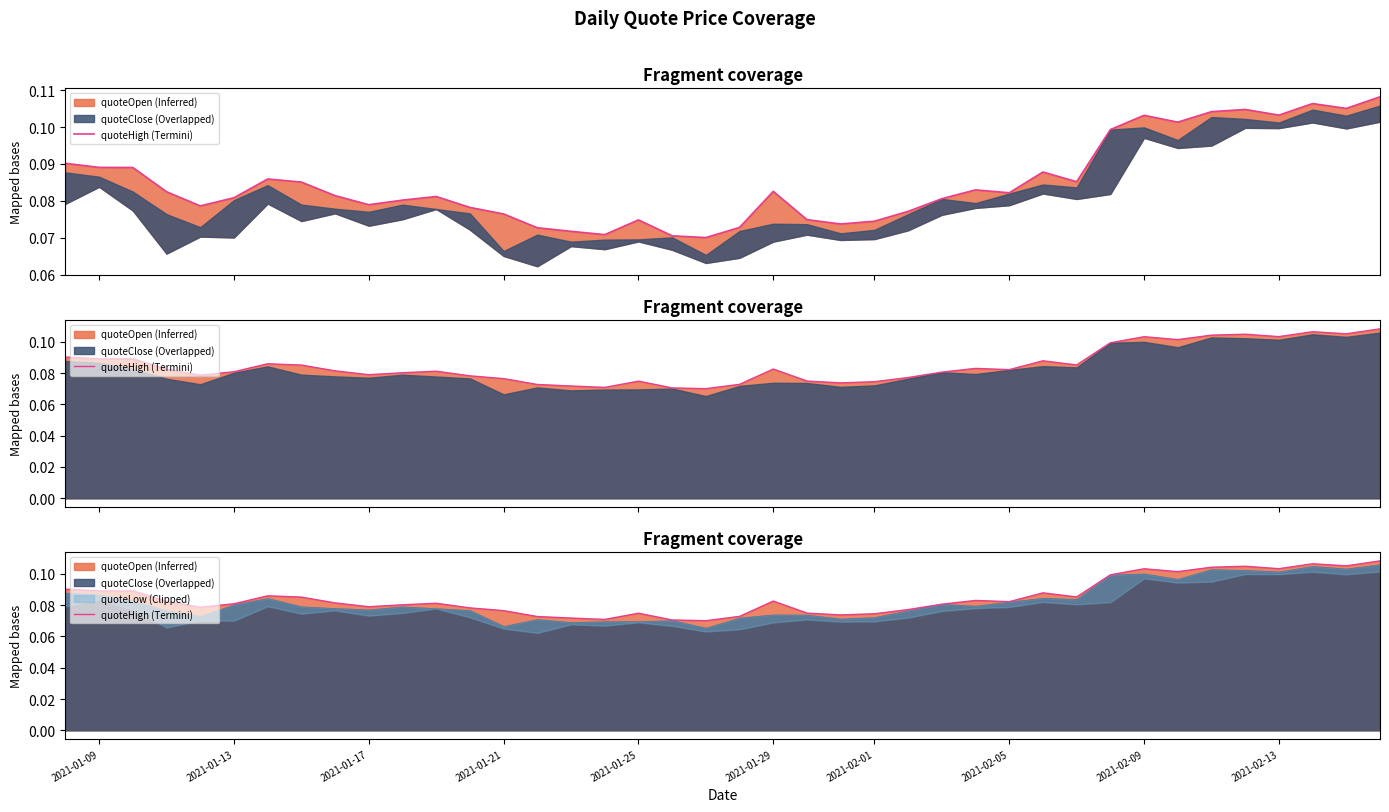

How many lines are shown in the chart?

1